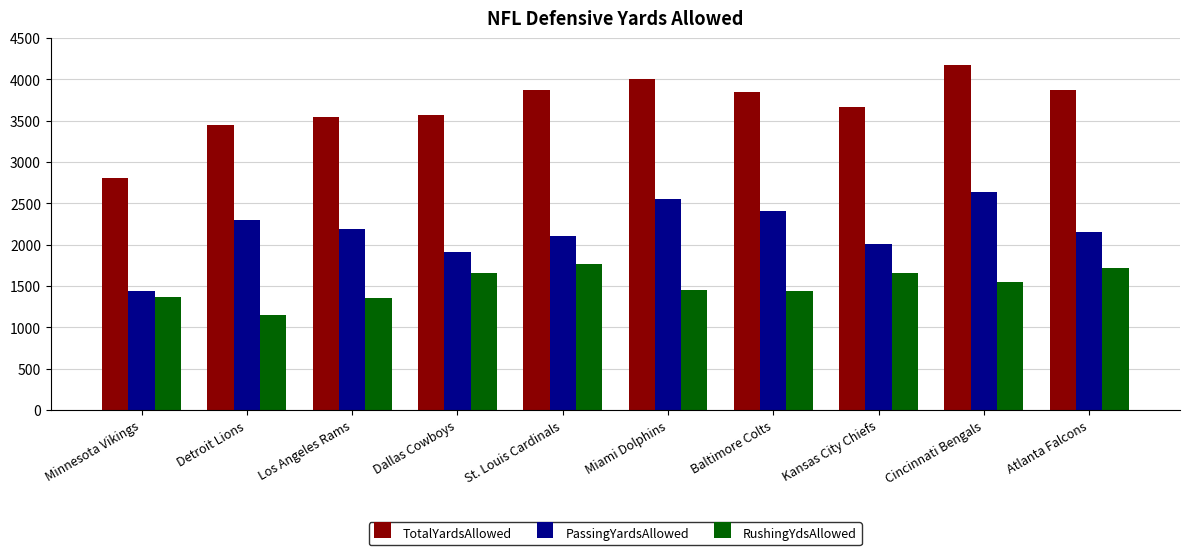

Rank the series at Dallas Cowboys from lowest to highest value.

RushingYdsAllowed, PassingYardsAllowed, TotalYardsAllowed